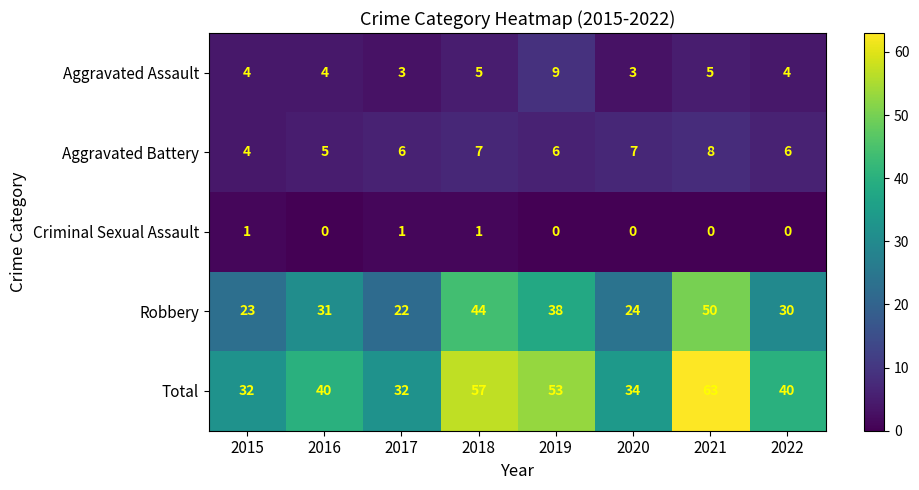

How many values in the Aggravated Battery series are below 6?

2